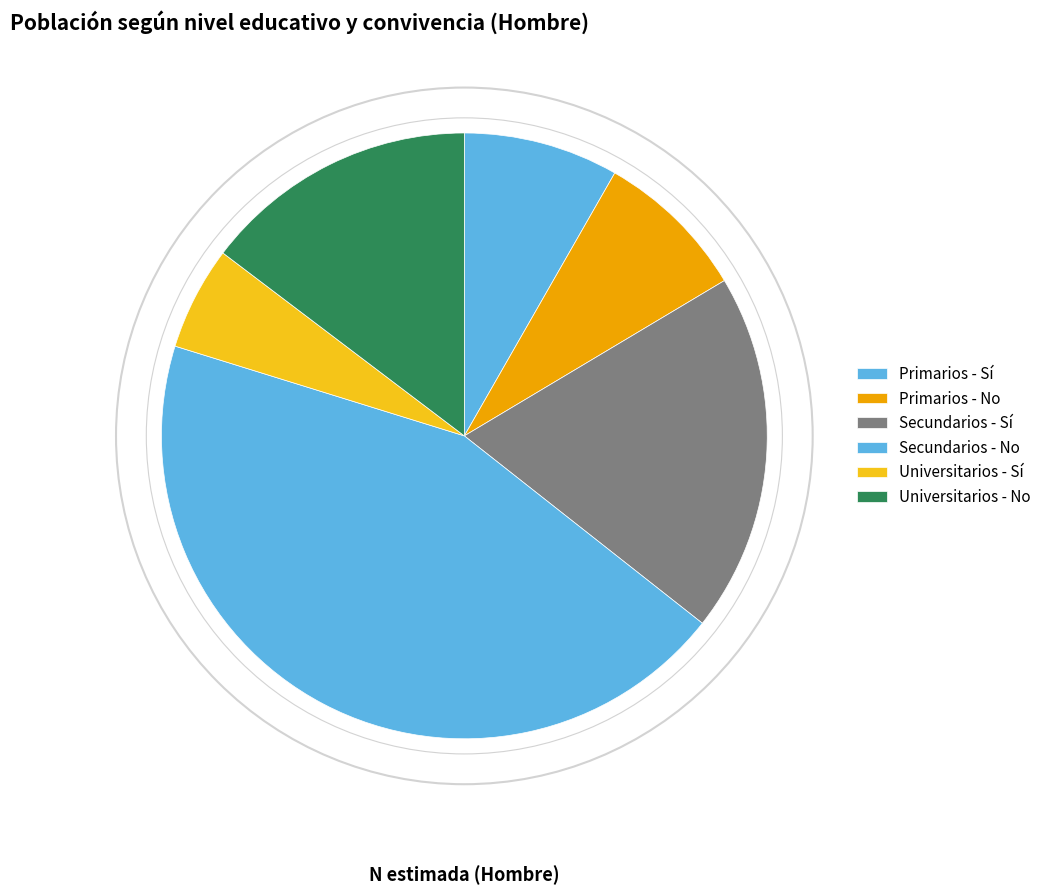

Count the number of slices in the pie.

6